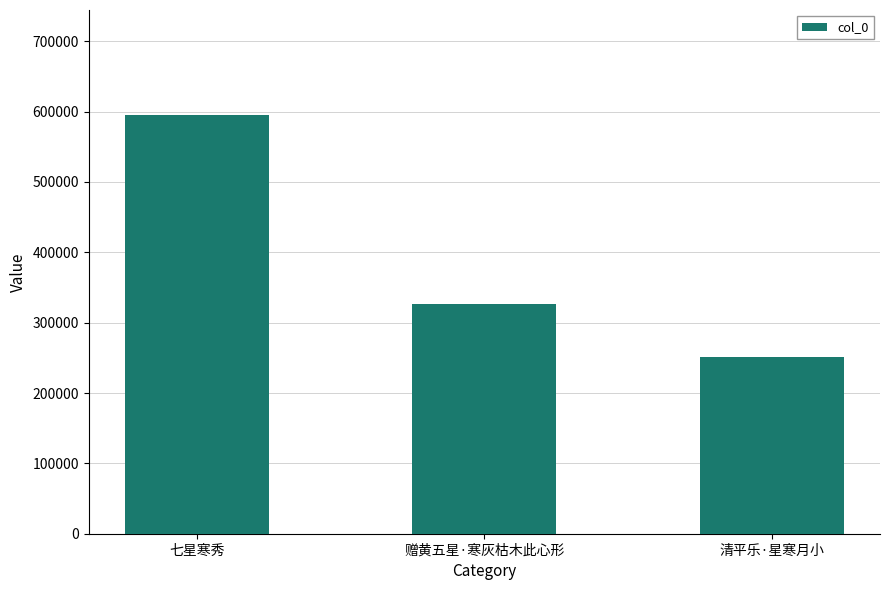

Reading left to right, list all the values displayed in this chart.

595471	326292	251798